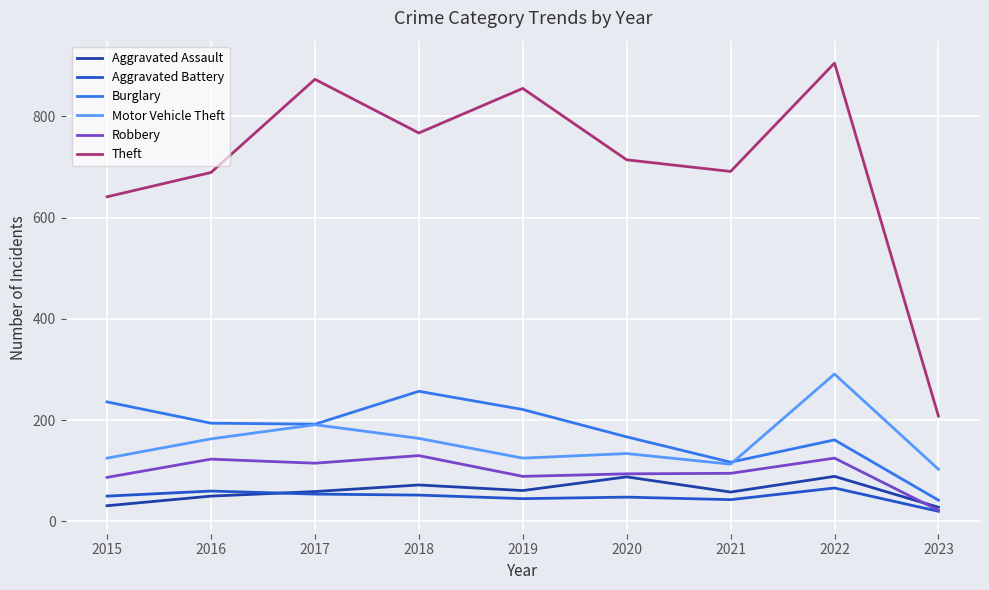

What is the sum of all Motor Vehicle Theft values?

1409